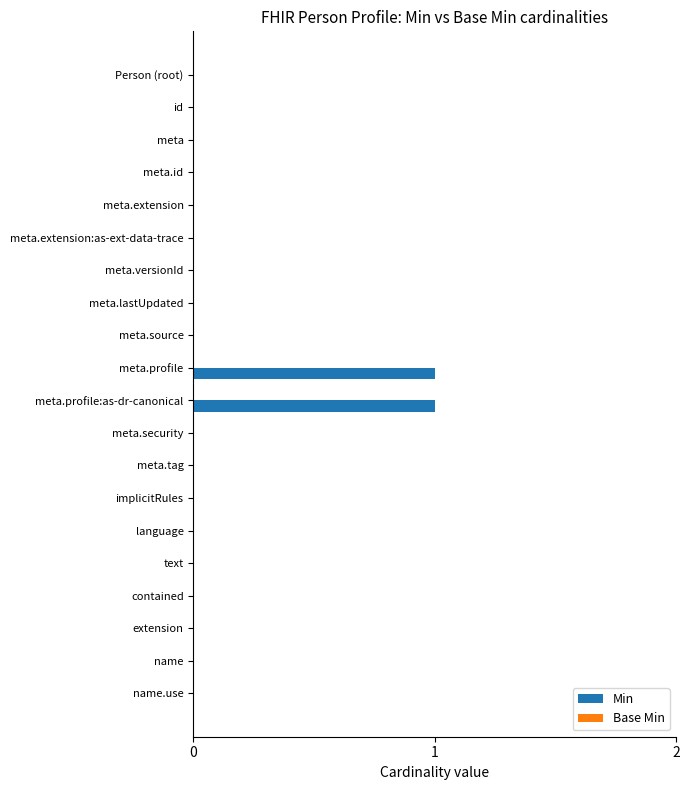

Is it true that the value at contained is 1?

False